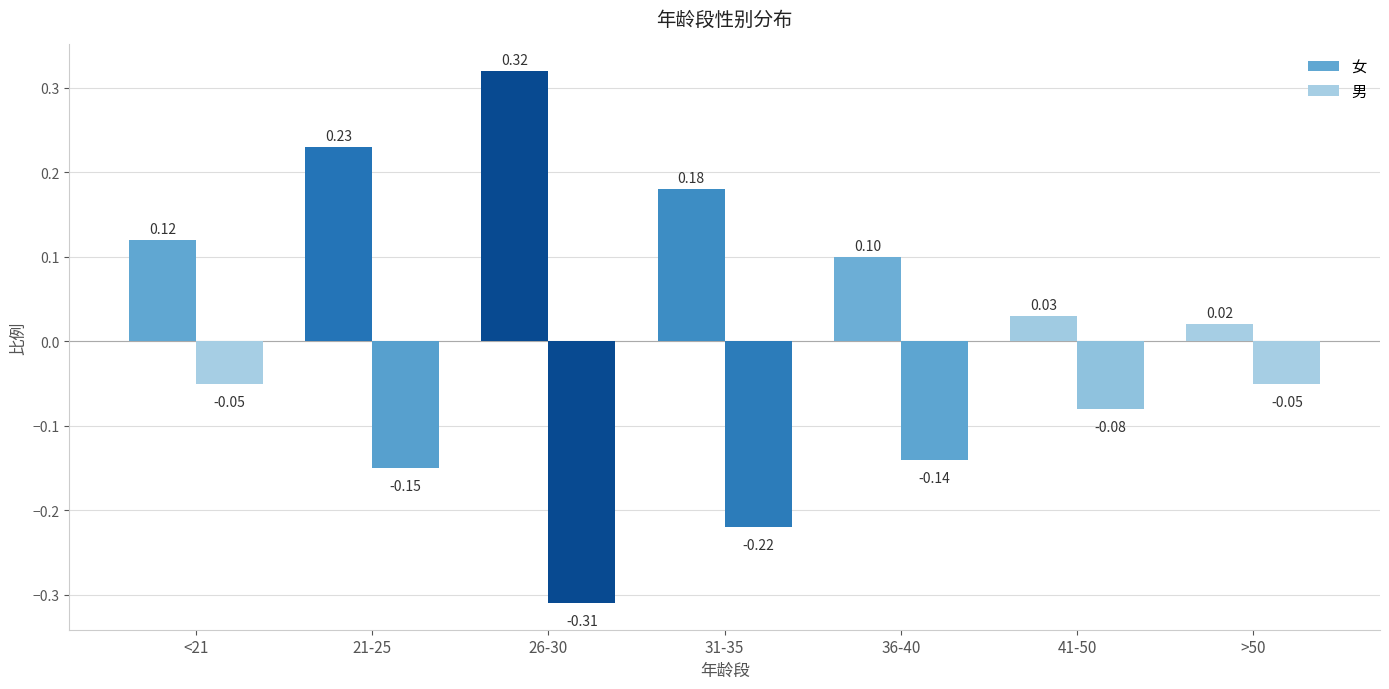

Which series has the largest total across all categories?

女